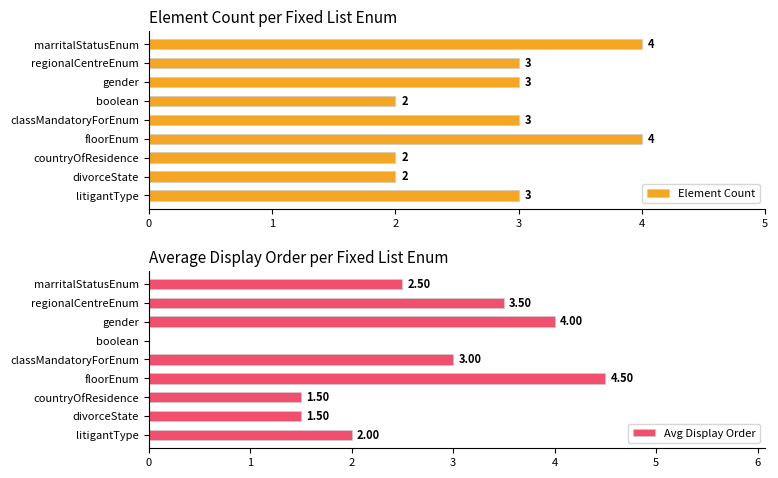

What are all the series names shown in the legend?

Element Count, Avg Display Order